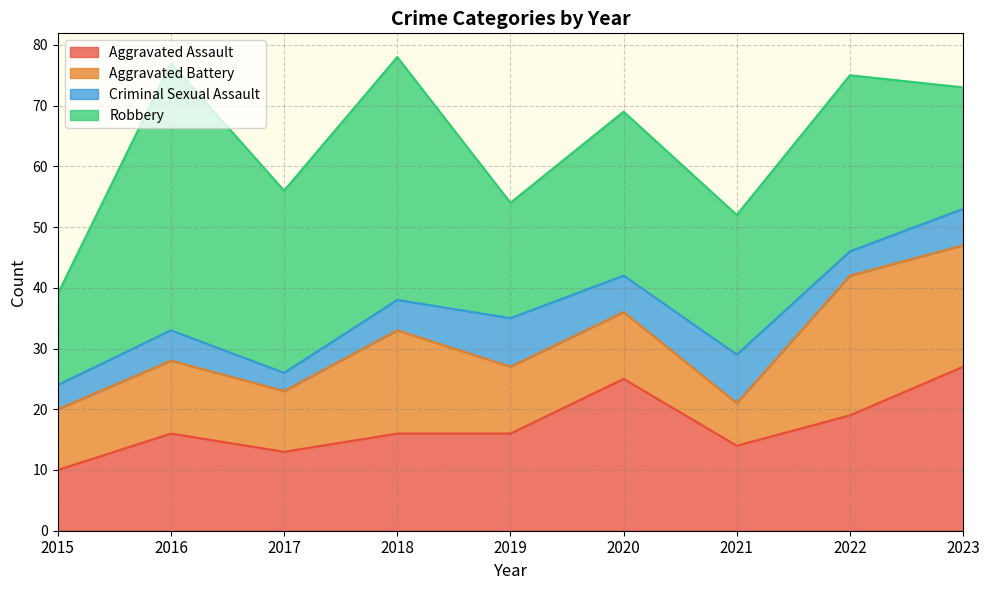

At which label does Criminal Sexual Assault reach its minimum?

2017